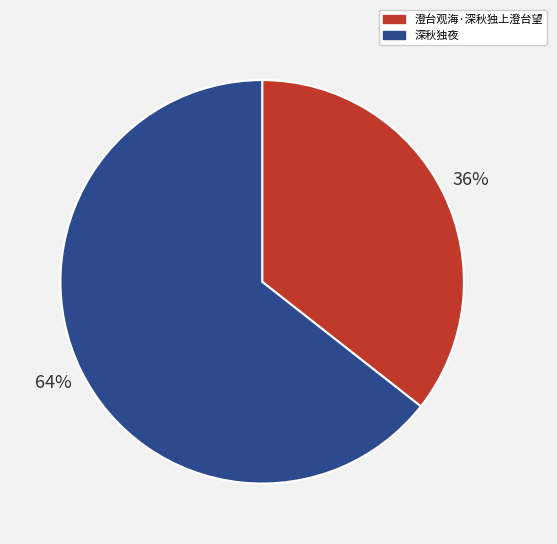

Which category has the biggest portion of the pie?

深秋独夜